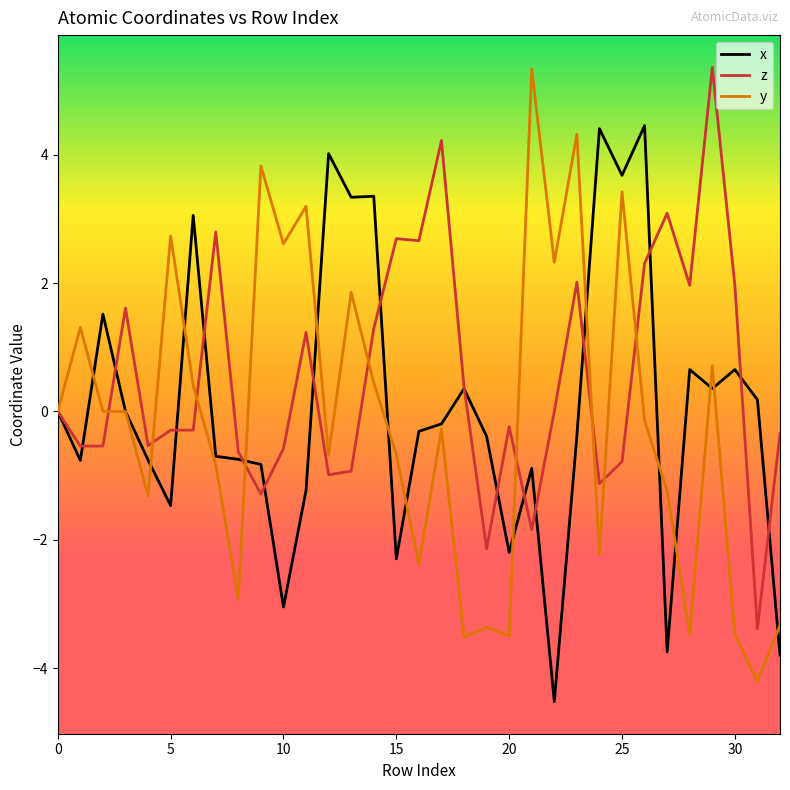

What is the greatest value displayed?

5.4